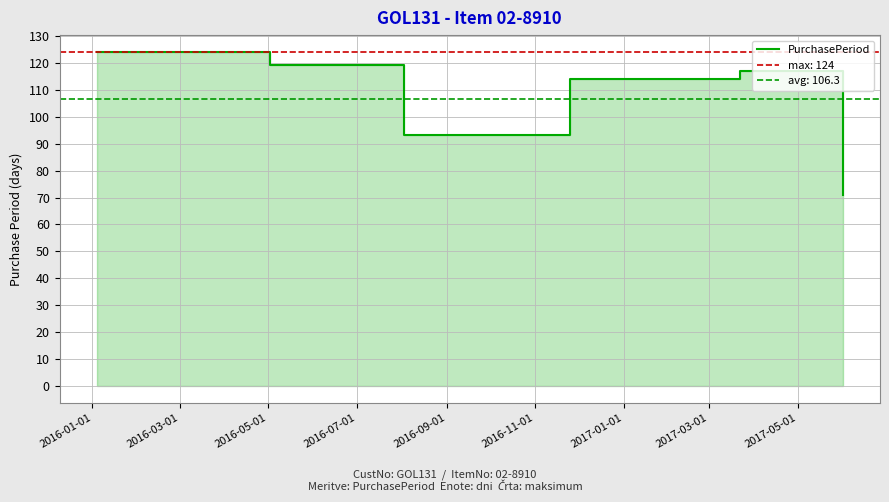

What is the label of the 2nd point from the left?

2016-03-01